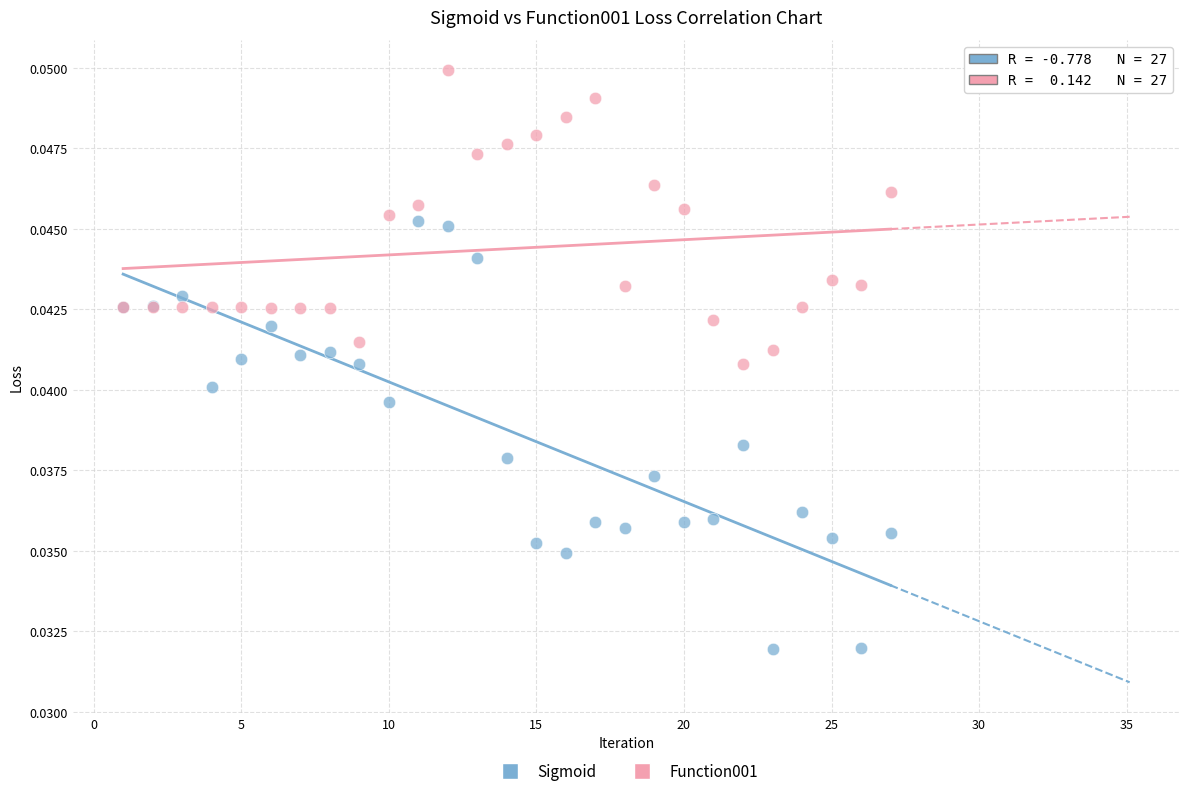

Which series has the largest Y range (max minus min)?

Sigmoid